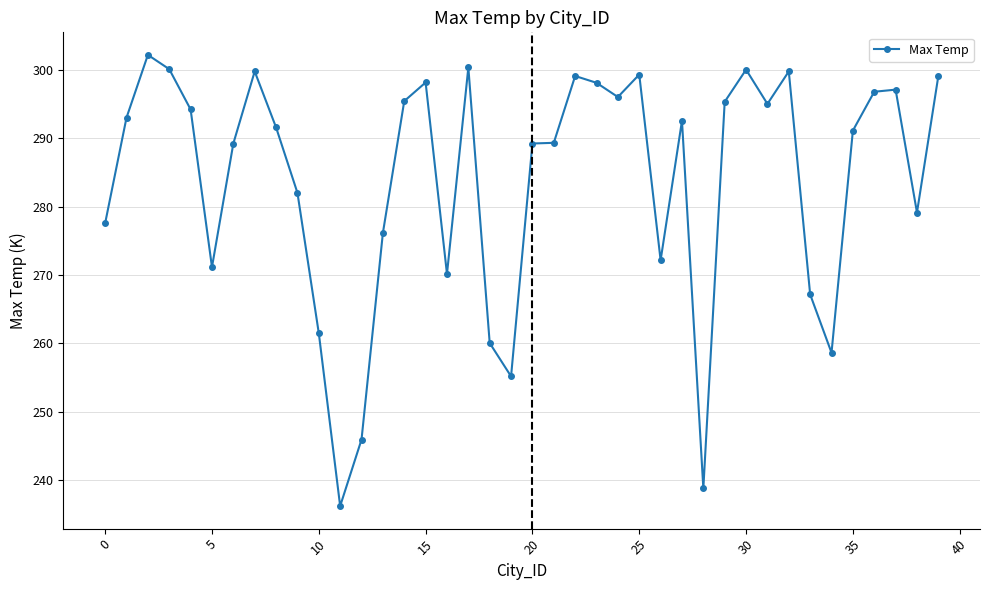

What is the value of the 1st point from the left?

277.6